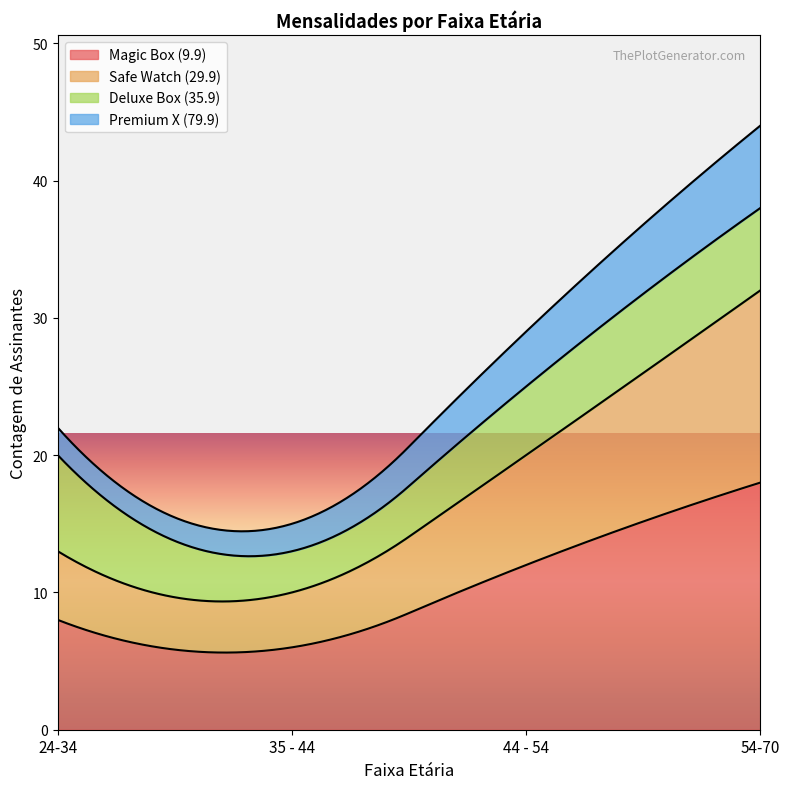

What is the lowest value of the Magic Box (9.9) series?

5.6